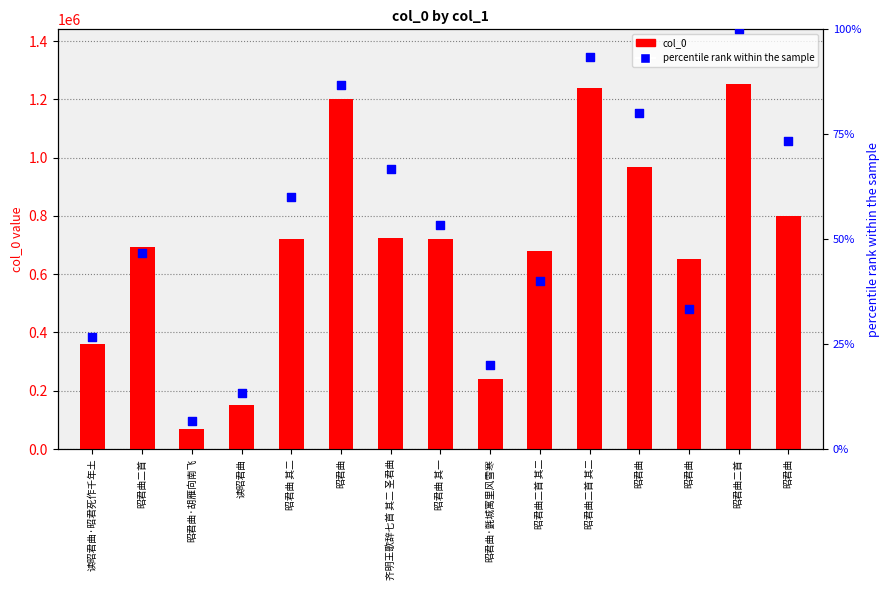

Which series has the largest total across all categories?

col_0